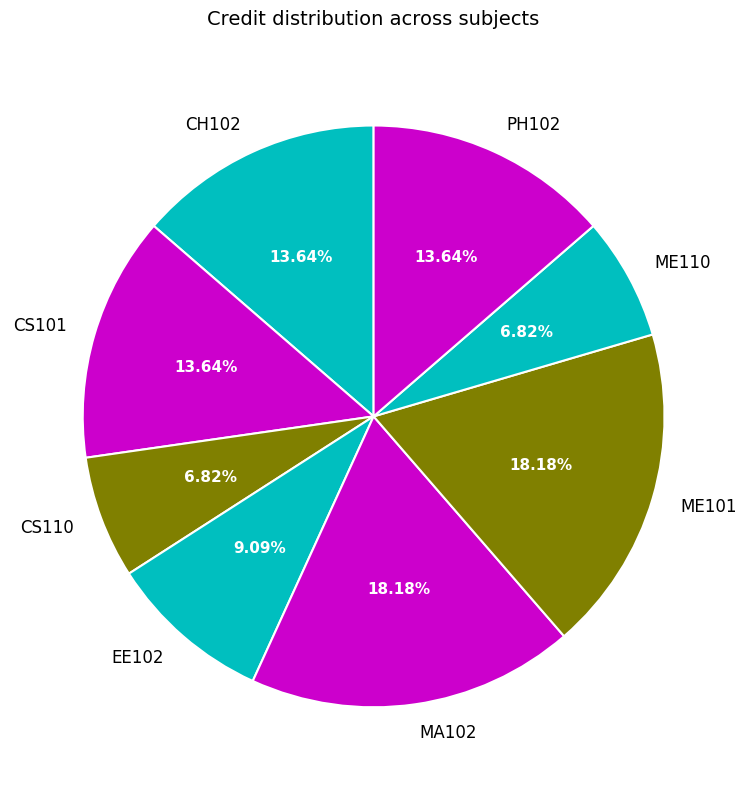

What percentage is the ME110 slice, to the nearest percent?

7%